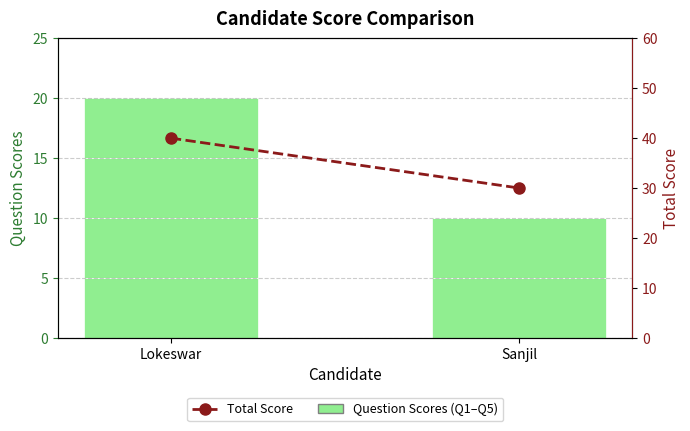

What is the total value across all series at Sanjil?

40